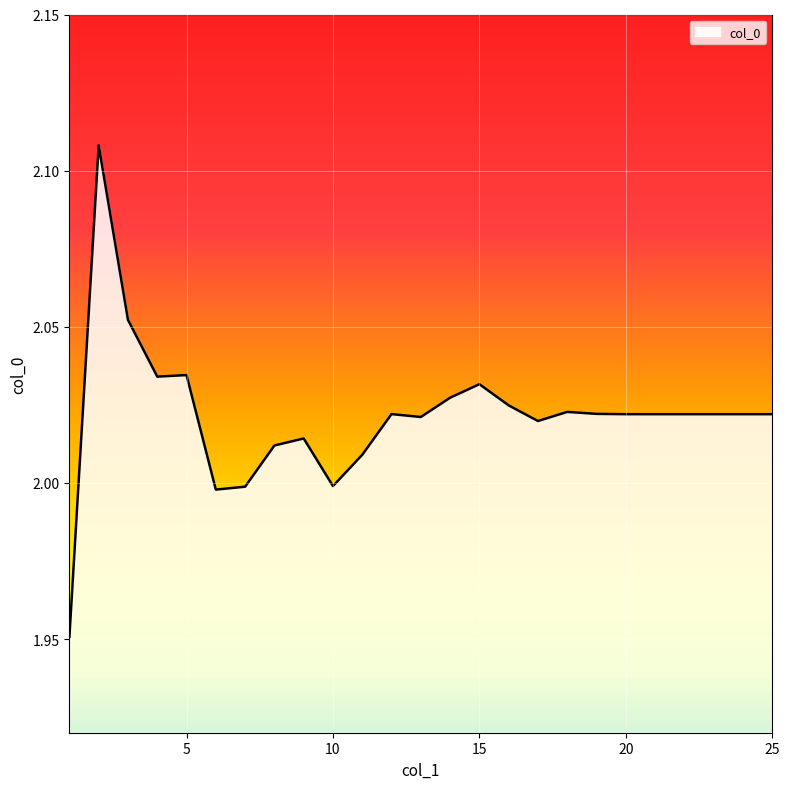

What is the difference between the maximum and minimum values?

0.2